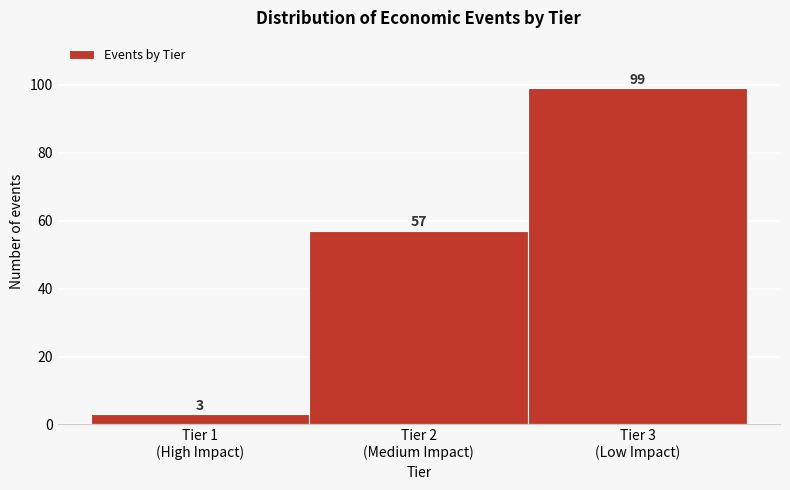

Reading left to right, list all the values displayed in this chart.

3	57	99